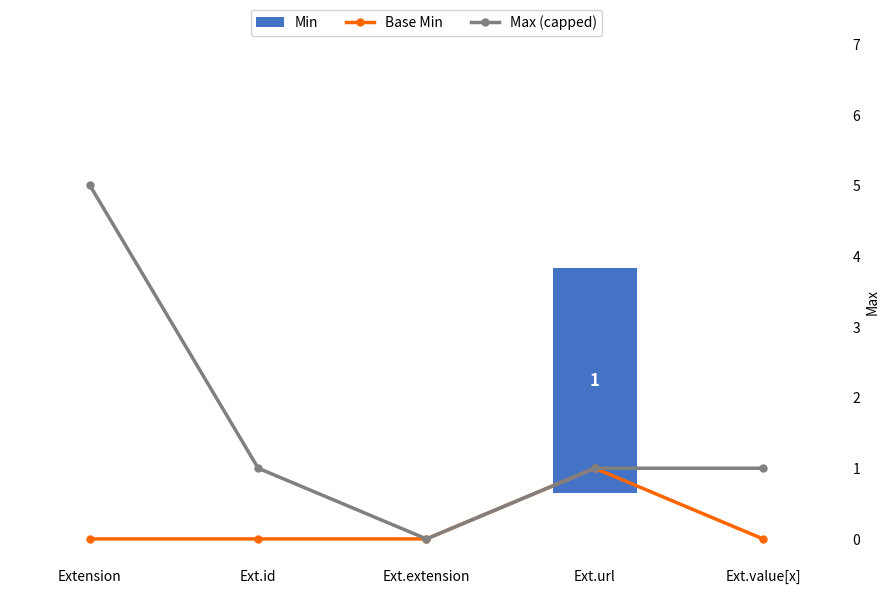

List the labels in order of Max (capped) value, largest first.

Extension, Ext.id, Ext.url, Ext.value[x], Ext.extension